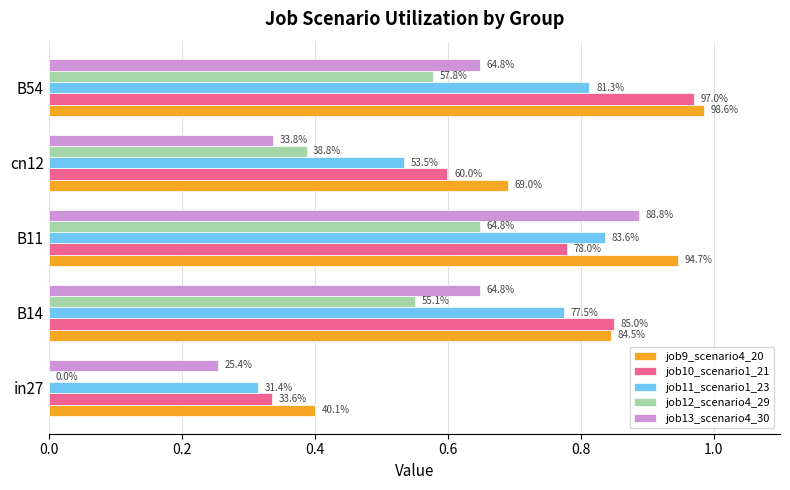

Reading left to right, list all the values displayed in this chart.

job9_scenario4_20: 0.4	0.8	0.9	0.7	1.0
job10_scenario1_21: 0.3	0.9	0.8	0.6	1.0
job11_scenario1_23: 0.3	0.8	0.8	0.5	0.8
job12_scenario4_29: 0.0	0.6	0.6	0.4	0.6
job13_scenario4_30: 0.3	0.6	0.9	0.3	0.6